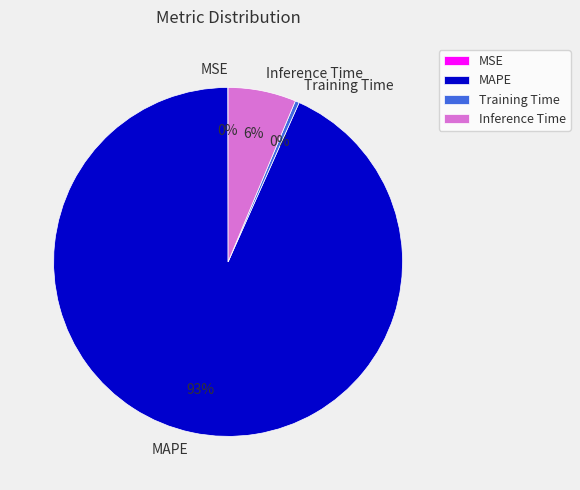

Is it true that Inference Time is 14% of the pie?

False